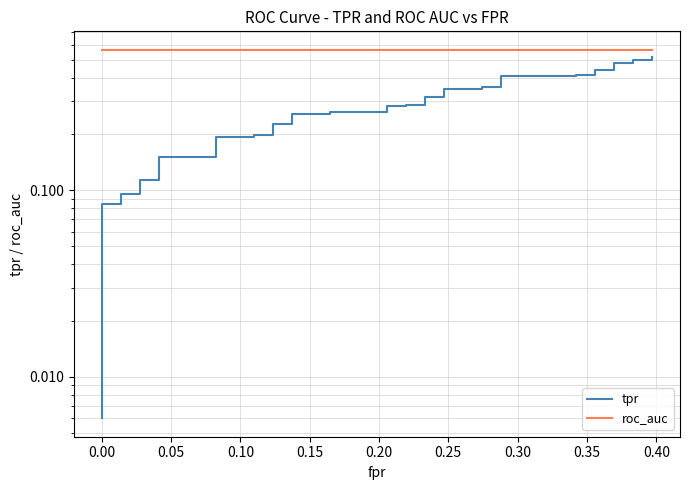

Which series has the largest range (max minus min)?

tpr